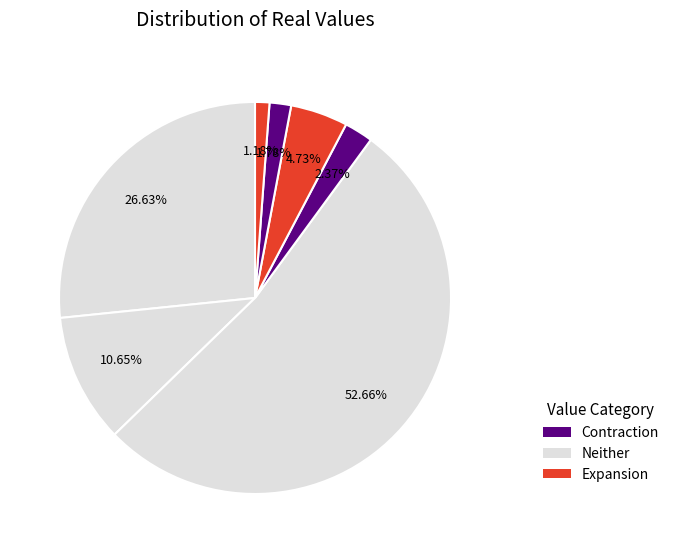

Count the number of slices in the pie.

7